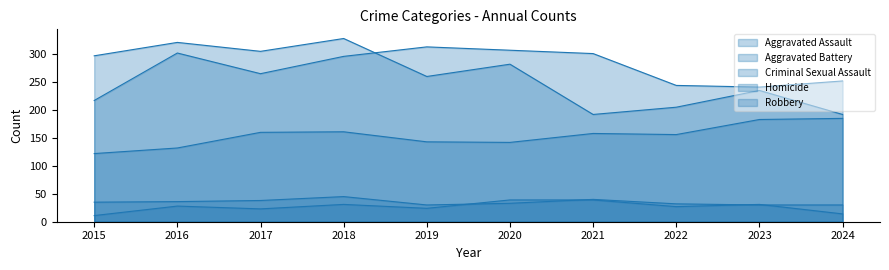

True or false: Criminal Sexual Assault and Homicide intersect in this chart.

True